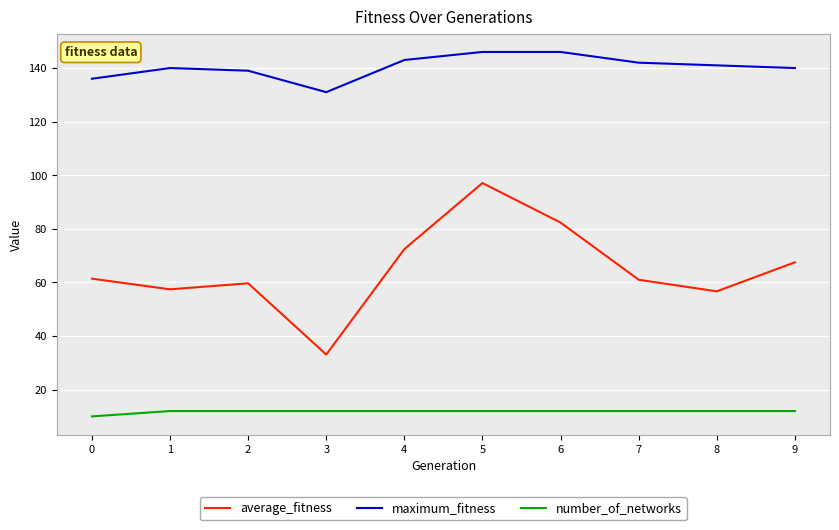

What is the maximum value for number_of_networks?

12.0